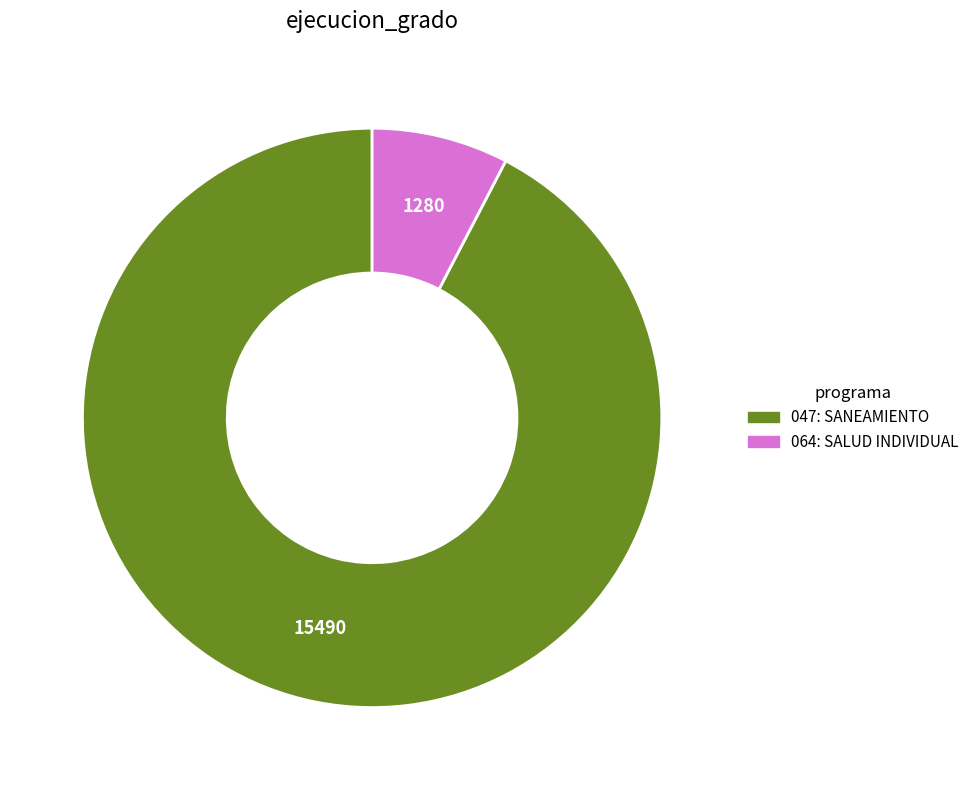

Is there any slice that represents more than half of the pie?

Yes